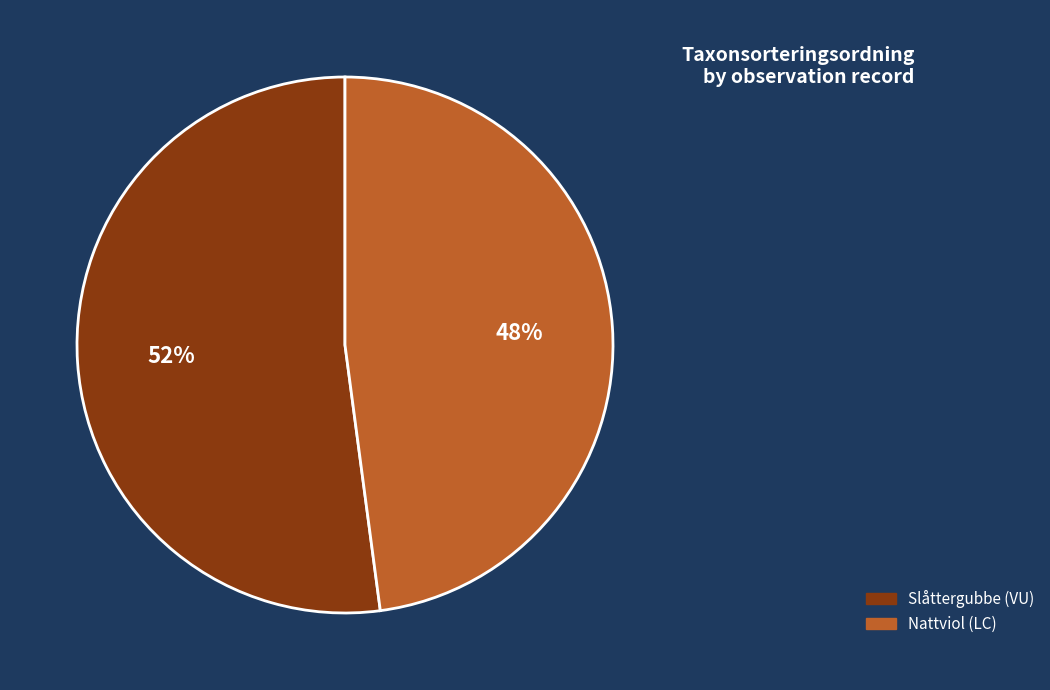

What percentage is the Nattviol (LC) slice, to the nearest percent?

48%